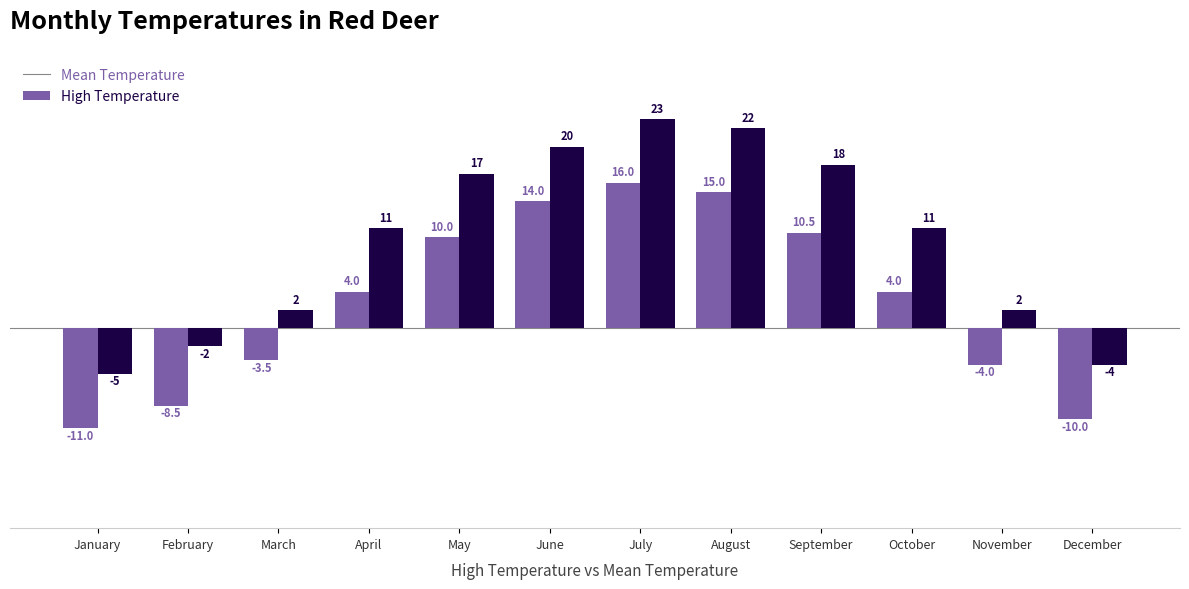

Which category has the lowest value across all series?

January